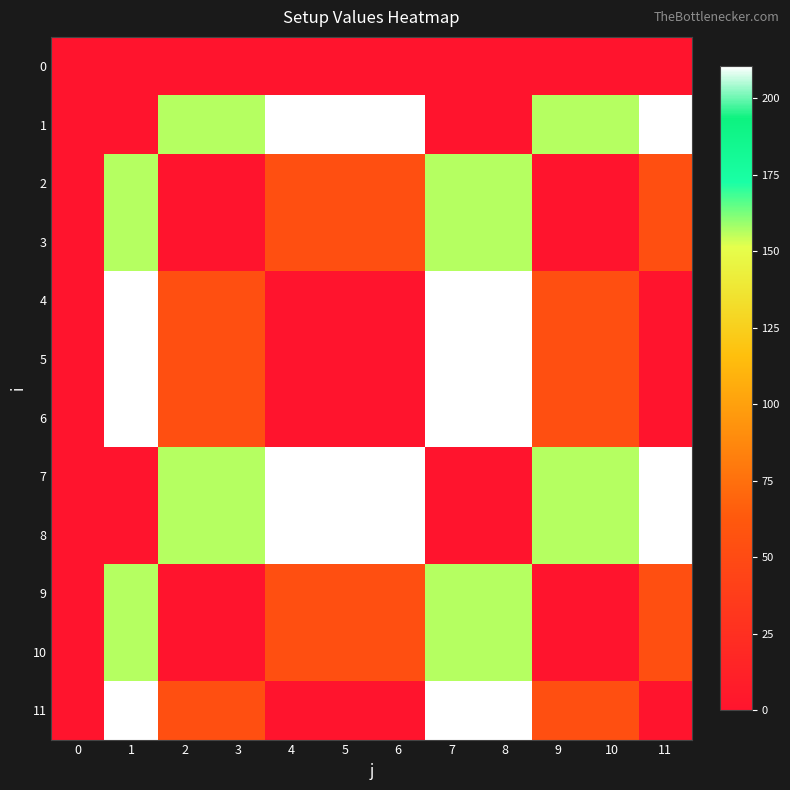

Reading right to left, transcribe all the data shown in this chart.

0: 11=0.0	10=0.0	9=0.0	8=0.0	7=0.0	6=0.0	5=0.0	4=0.0	3=0.0	2=0.0	1=0.0	0=0.0
1: 11=210.5	10=156.4	9=156.4	8=0.0	7=0.0	6=210.5	5=210.5	4=210.5	3=156.4	2=156.4	1=0.0	0=0.0
2: 11=54.1	10=0.0	9=0.0	8=156.4	7=156.4	6=54.1	5=54.1	4=54.1	3=0.0	2=0.0	1=156.4	0=0.0
3: 11=54.1	10=0.0	9=0.0	8=156.4	7=156.4	6=54.1	5=54.1	4=54.1	3=0.0	2=0.0	1=156.4	0=0.0
4: 11=0.0	10=54.1	9=54.1	8=210.5	7=210.5	6=0.0	5=0.0	4=0.0	3=54.1	2=54.1	1=210.5	0=0.0
5: 11=0.0	10=54.1	9=54.1	8=210.5	7=210.5	6=0.0	5=0.0	4=0.0	3=54.1	2=54.1	1=210.5	0=0.0
6: 11=0.0	10=54.1	9=54.1	8=210.5	7=210.5	6=0.0	5=0.0	4=0.0	3=54.1	2=54.1	1=210.5	0=0.0
7: 11=210.5	10=156.4	9=156.4	8=0.0	7=0.0	6=210.5	5=210.5	4=210.5	3=156.4	2=156.4	1=0.0	0=0.0
8: 11=210.5	10=156.4	9=156.4	8=0.0	7=0.0	6=210.5	5=210.5	4=210.5	3=156.4	2=156.4	1=0.0	0=0.0
9: 11=54.1	10=0.0	9=0.0	8=156.4	7=156.4	6=54.1	5=54.1	4=54.1	3=0.0	2=0.0	1=156.4	0=0.0
10: 11=54.1	10=0.0	9=0.0	8=156.4	7=156.4	6=54.1	5=54.1	4=54.1	3=0.0	2=0.0	1=156.4	0=0.0
11: 11=0.0	10=54.1	9=54.1	8=210.5	7=210.5	6=0.0	5=0.0	4=0.0	3=54.1	2=54.1	1=210.5	0=0.0